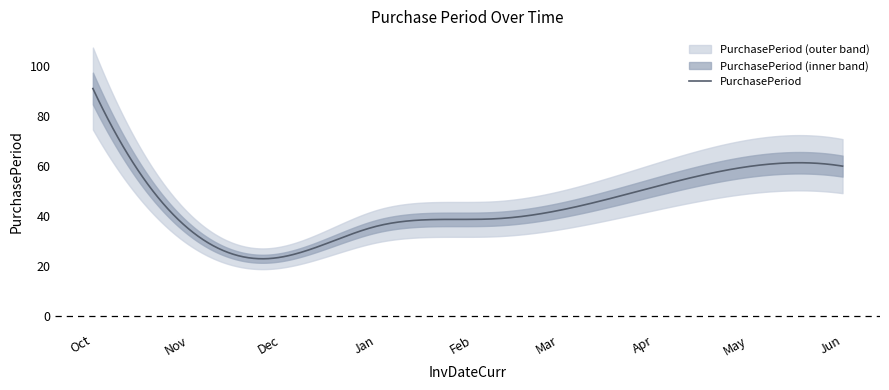

What is the difference between the maximum and minimum values?

68